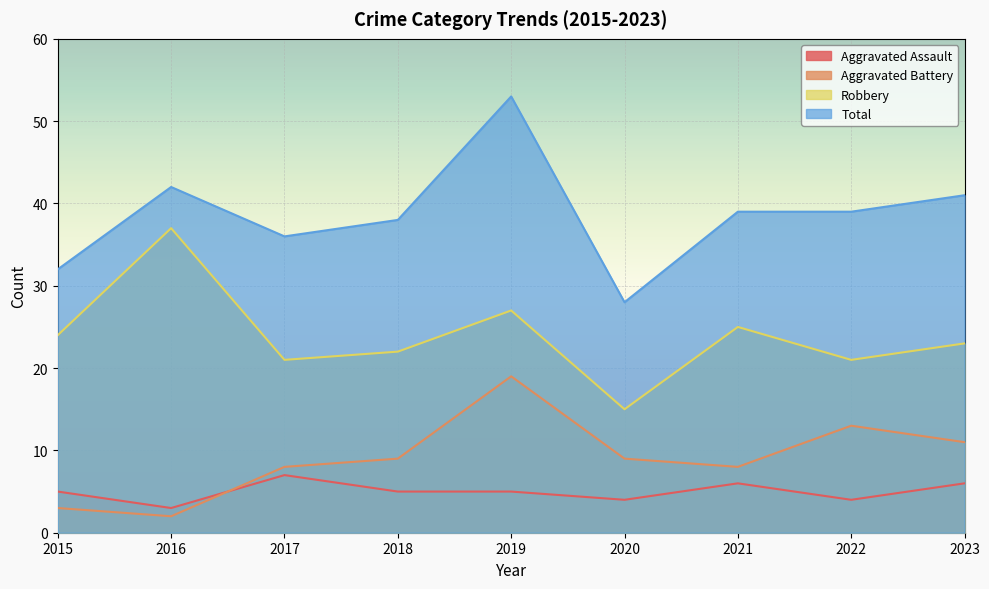

What is the difference between the maximum and minimum values in the Aggravated Battery series?

17